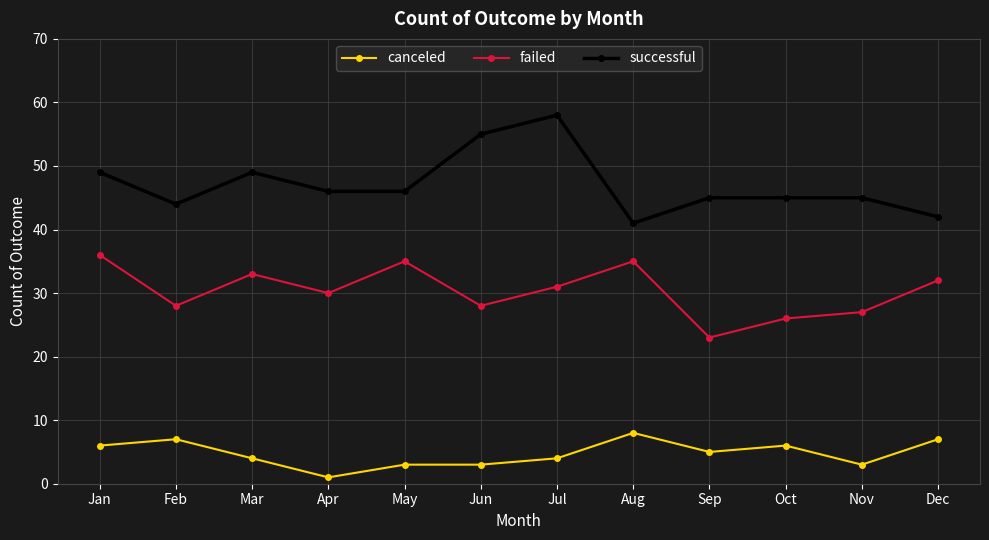

What is the maximum value for failed?

36